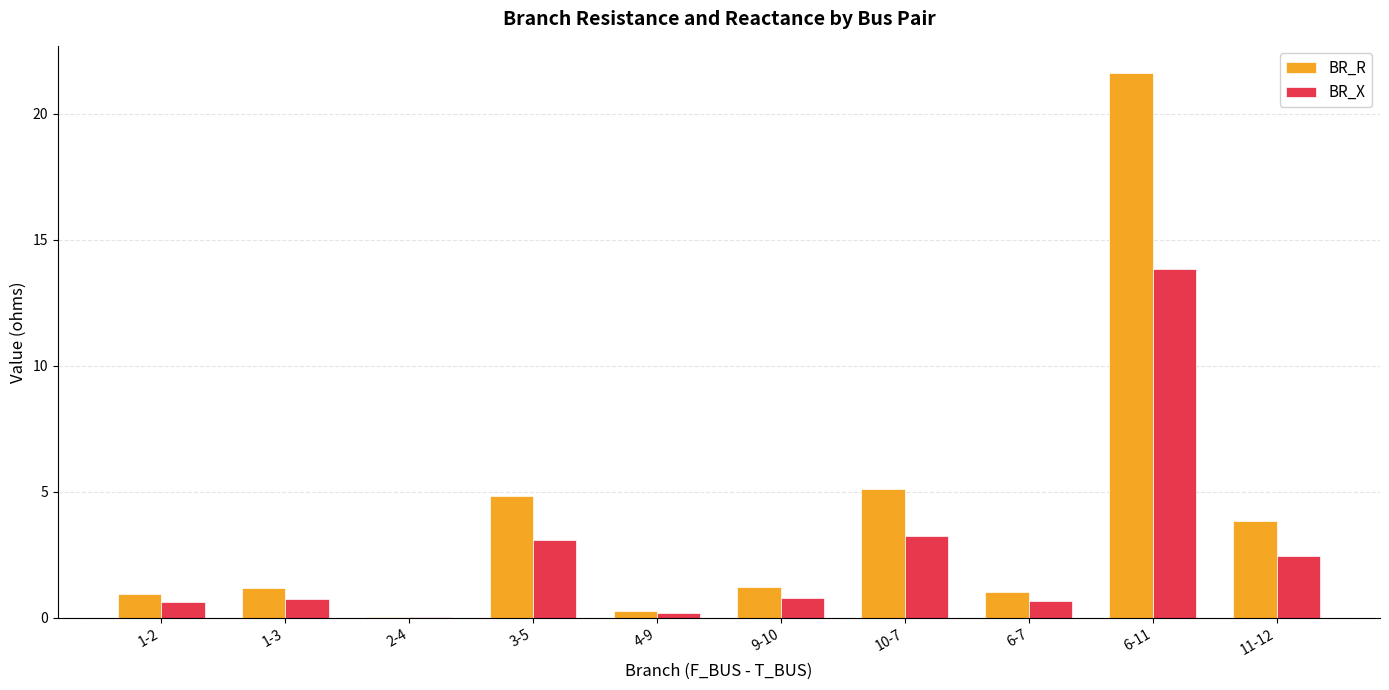

What is the maximum value for BR_X?

13.8